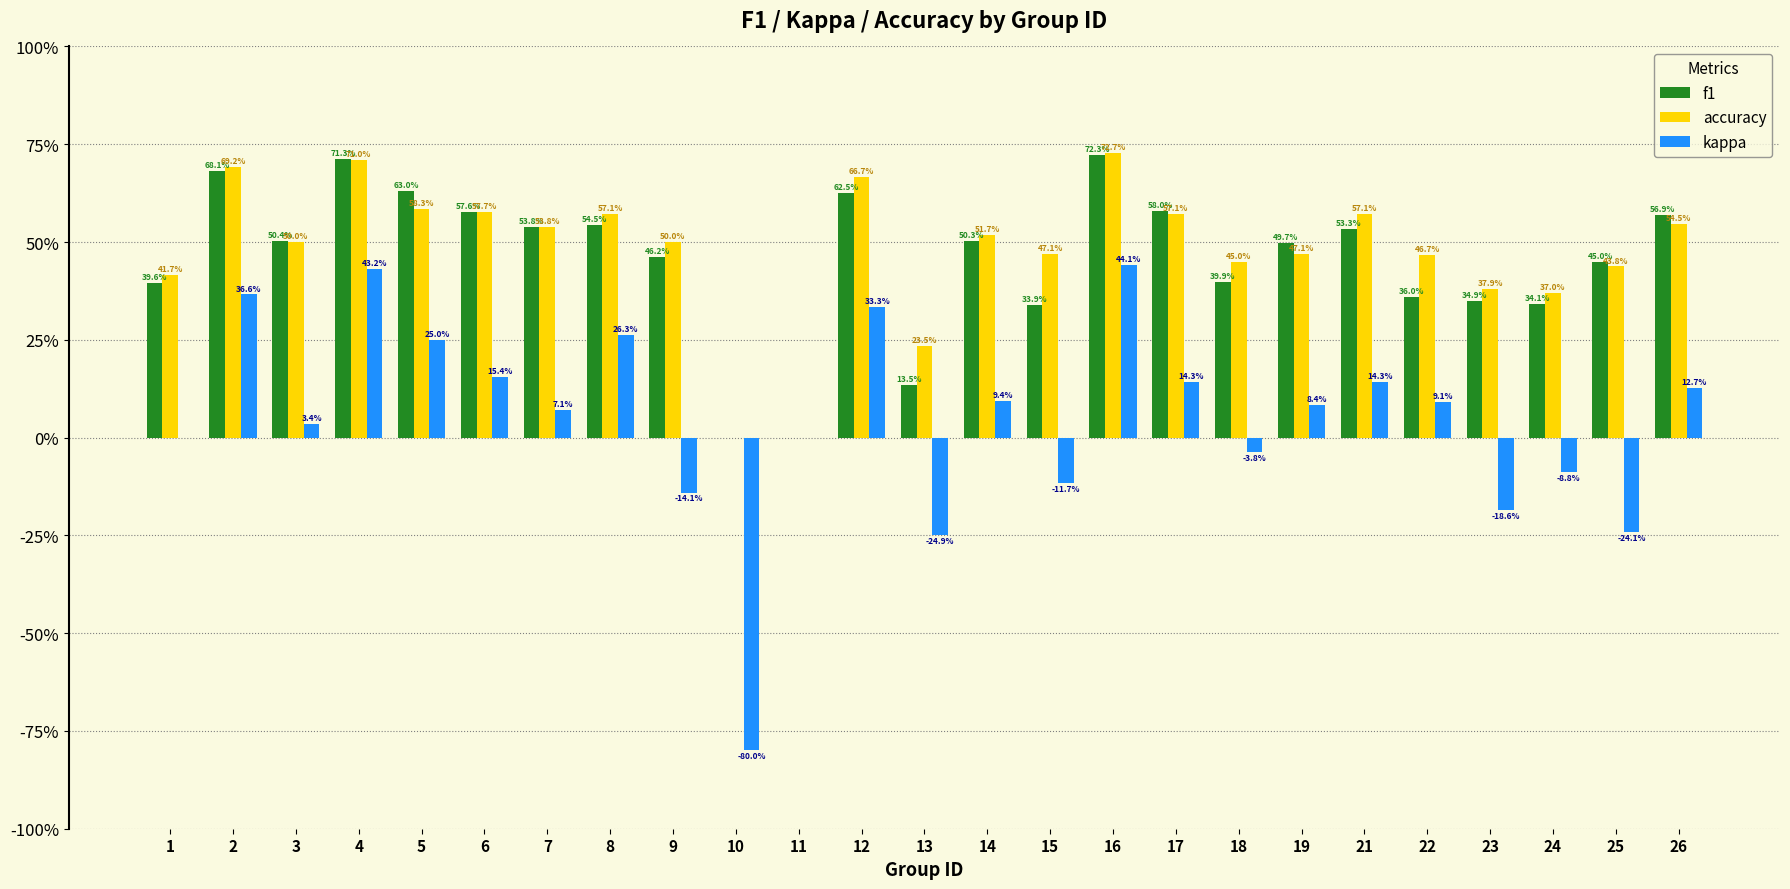

What is the value of the kappa bar at the 19th from the left?

0.1